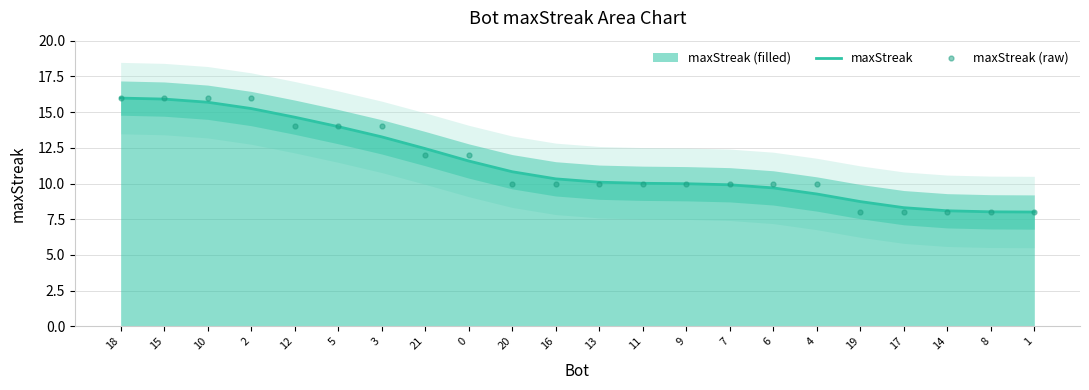

Reading left to right, extract all data points from this chart.

maxStreak: 16.0	15.9	15.7	15.2	14.6	14.0	13.3	12.4	11.6	10.8	10.3	10.1	10.0	10.0	9.9	9.7	9.3	8.7	8.3	8.1	8.0	8.0
maxStreak (raw): 16.0	16.0	16.0	16.0	14.0	14.0	14.0	12.0	12.0	10.0	10.0	10.0	10.0	10.0	10.0	10.0	10.0	8.0	8.0	8.0	8.0	8.0